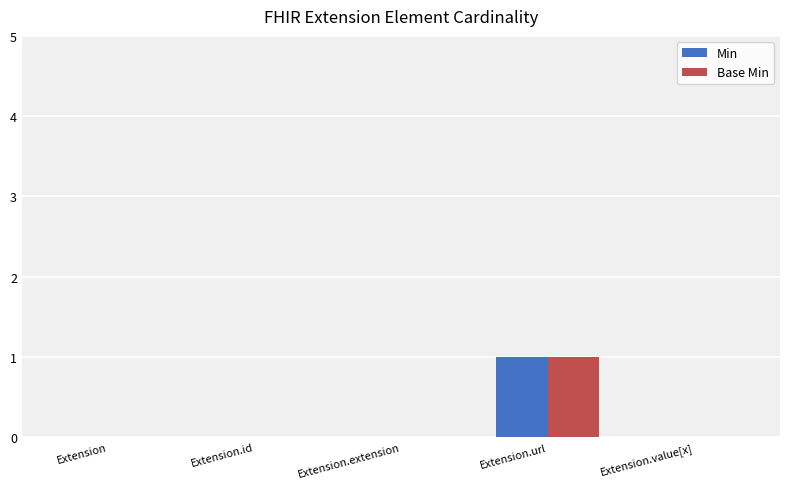

The Min series shows 0 at Extension.id. True or false?

True